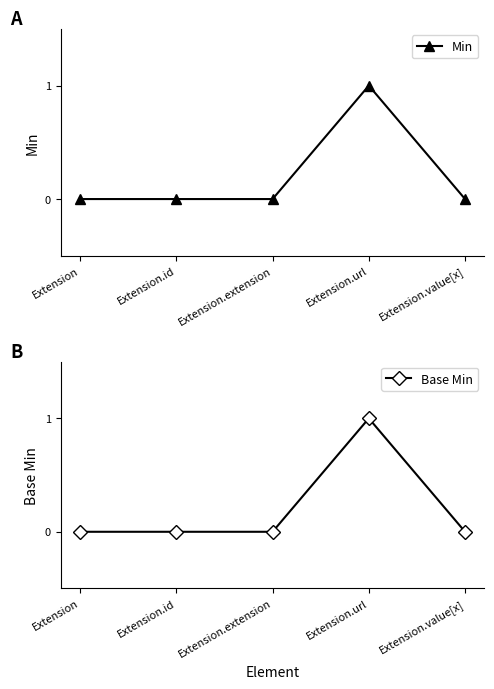

Which series has the largest range (max minus min)?

Min